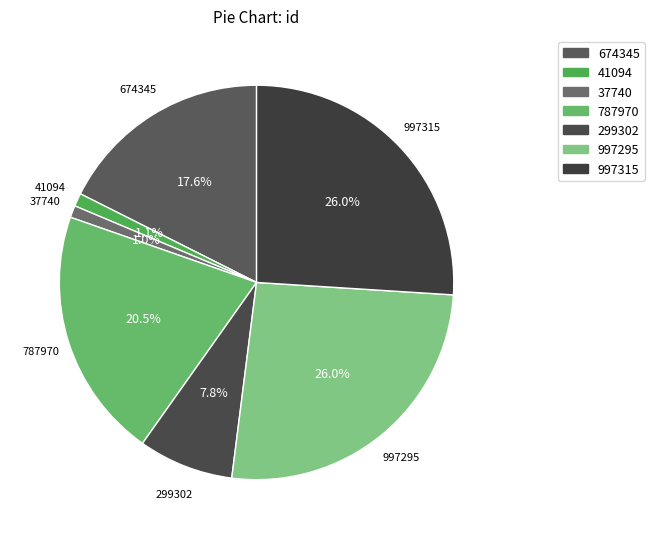

How many slices are in this pie chart?

7